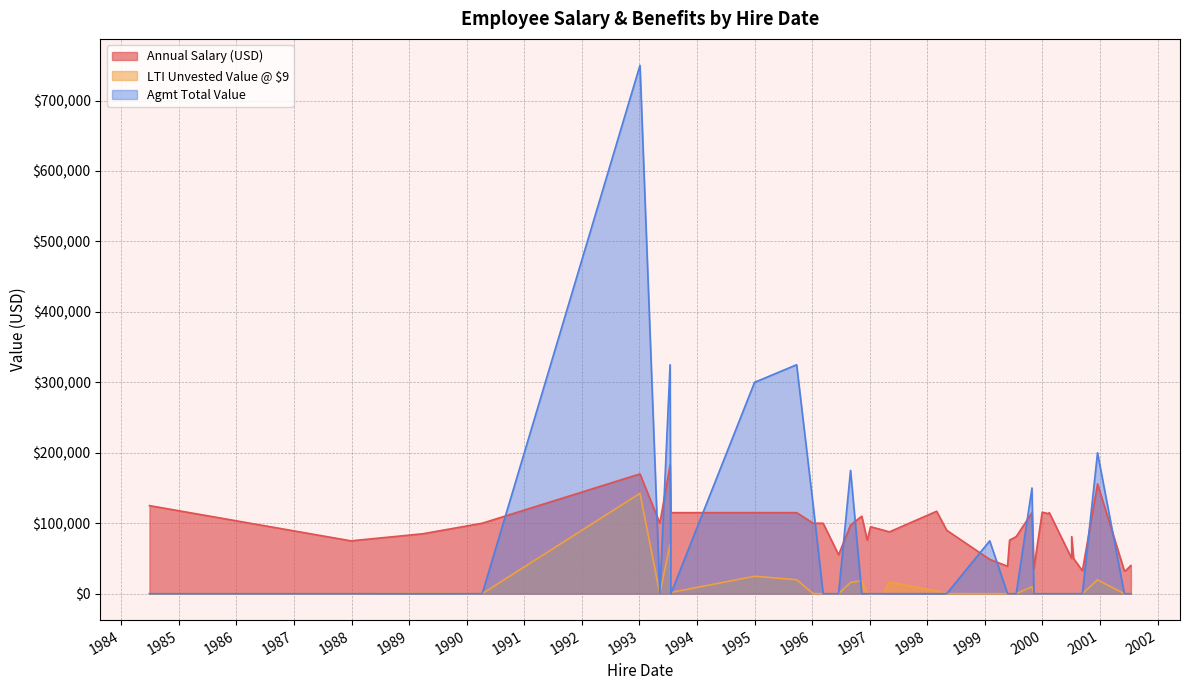

Which series has the largest total across all categories?

Annual Salary (USD)